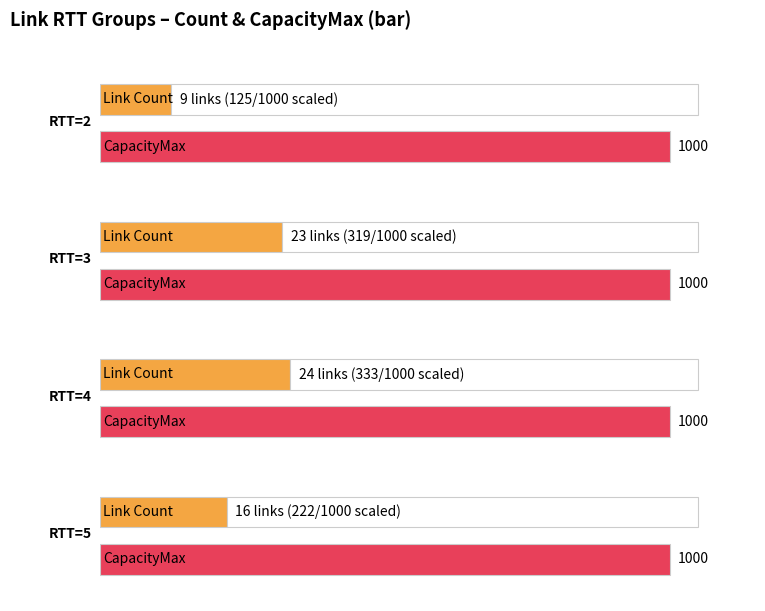

What is the highest value of the RTT=2 series?

1000